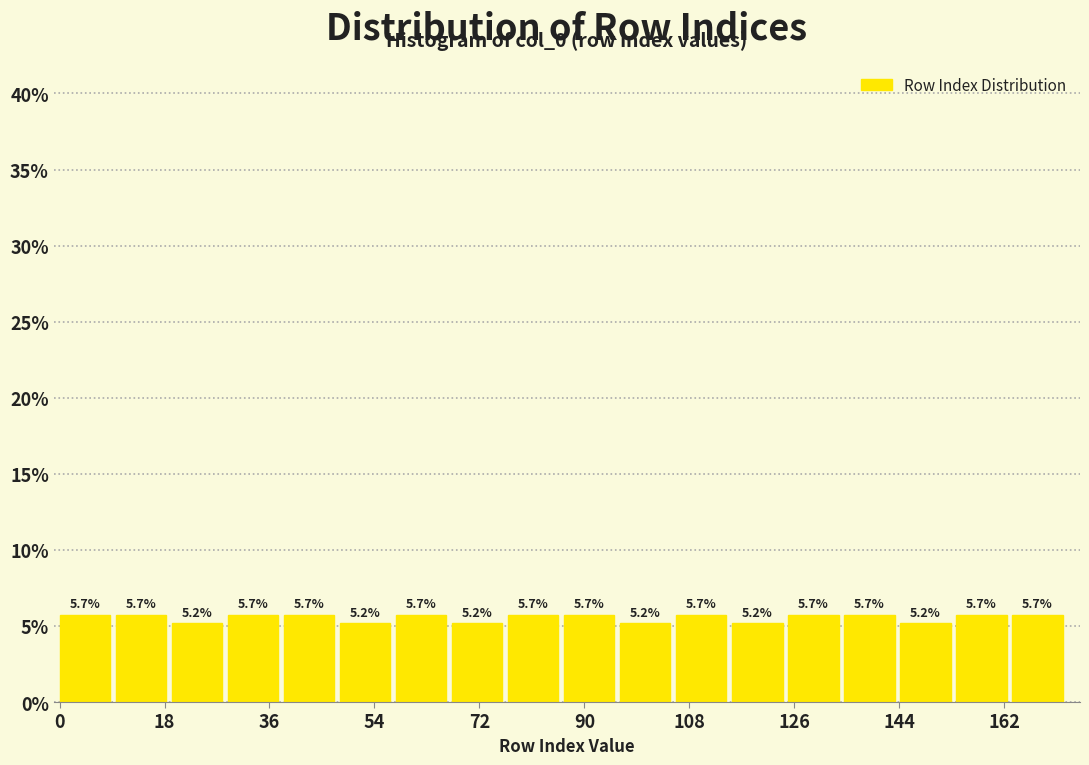

Reading left to right, transcribe this chart: for each bar, give the range it covers on the x-axis and its height. The bar edges are not printed on the chart, so give them approximately, as read against the axis.

0 to 10: 5.7
10 to 20: 5.7
20 to 28: 5.2
28 to 38: 5.7
38 to 48: 5.7
48 to 58: 5.2
58 to 68: 5.7
68 to 76: 5.2
76 to 86: 5.7
86 to 96: 5.7
96 to 106: 5.2
106 to 116: 5.7
116 to 124: 5.2
124 to 134: 5.7
134 to 144: 5.7
144 to 154: 5.2
154 to 164: 5.7
164 to 174: 5.7